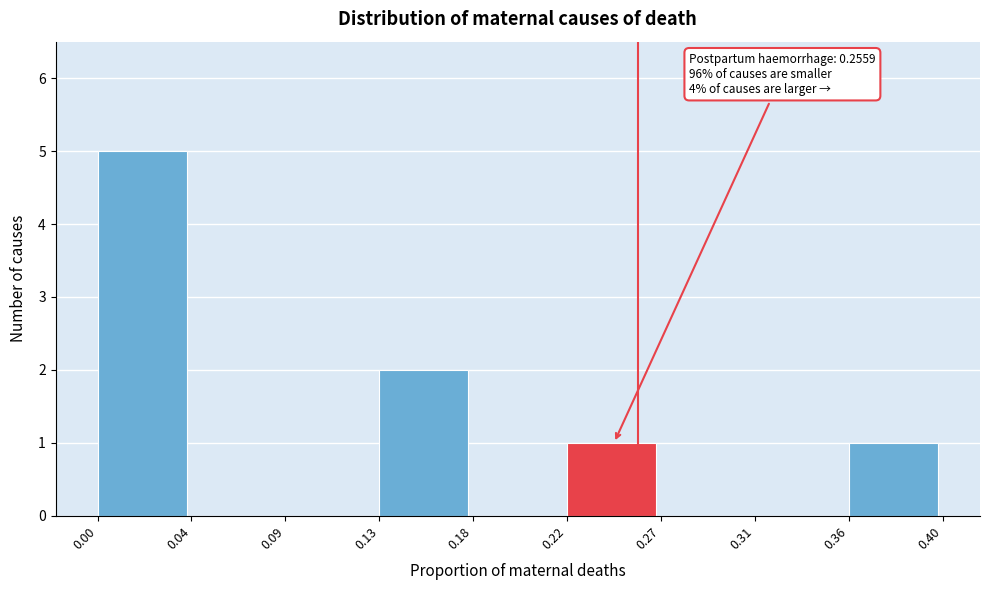

Reading left to right, transcribe all the data shown in this chart.

0.00=5	0.04=0	0.09=0	0.13=2	0.18=0	0.22=1	0.27=0	0.31=0	0.36=1